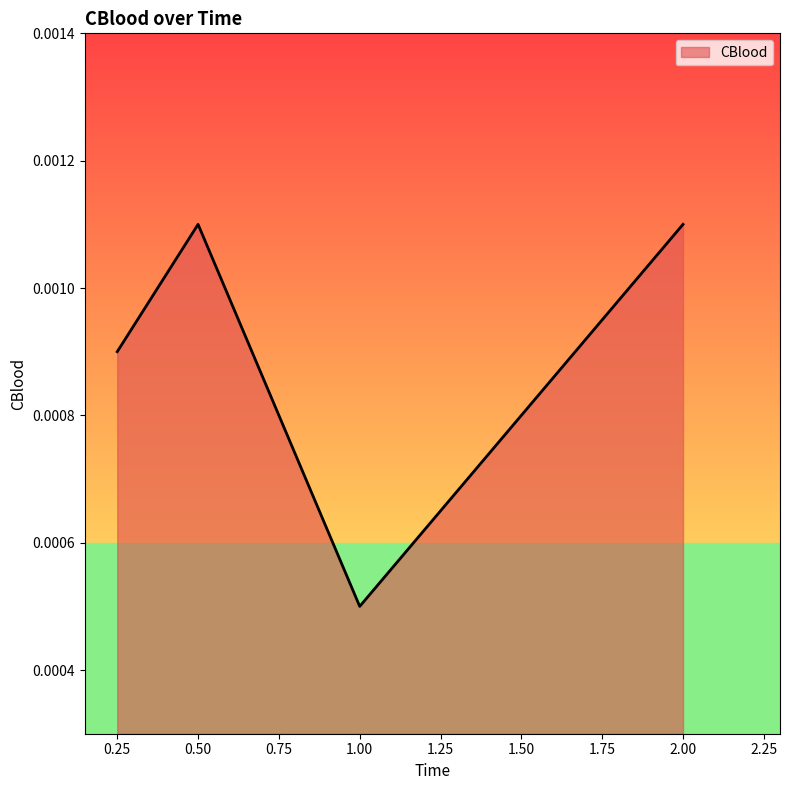

How many interior local valleys (lower than both neighbors) does the data have?

1